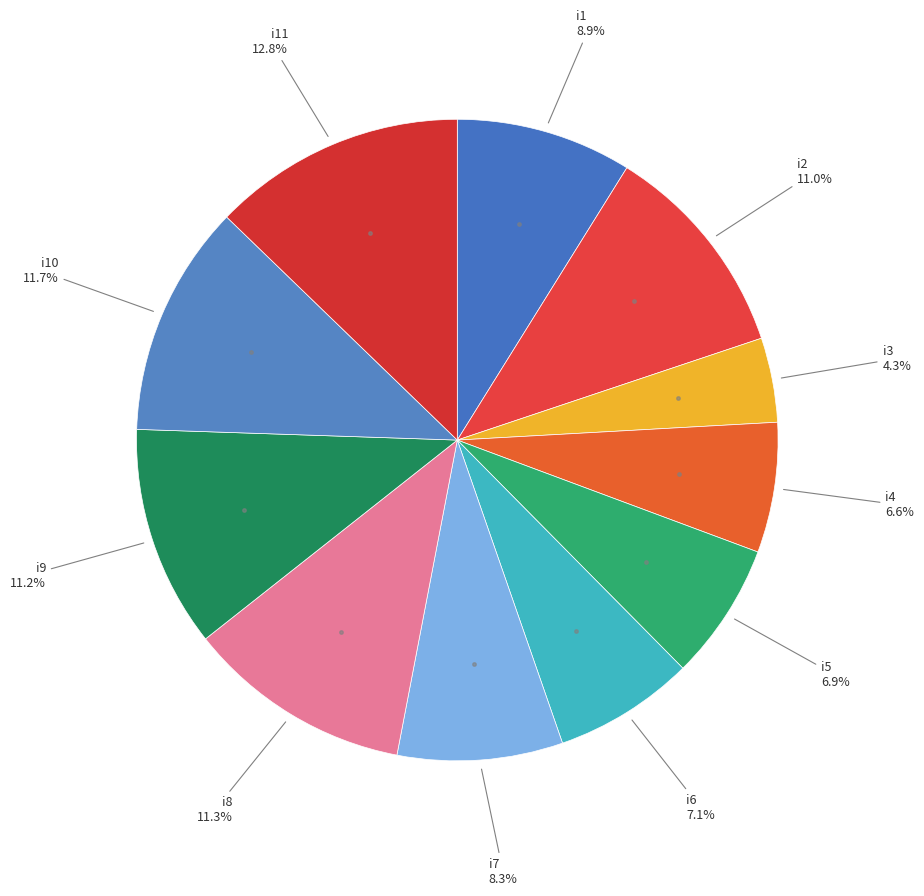

Count the number of slices in the pie.

11